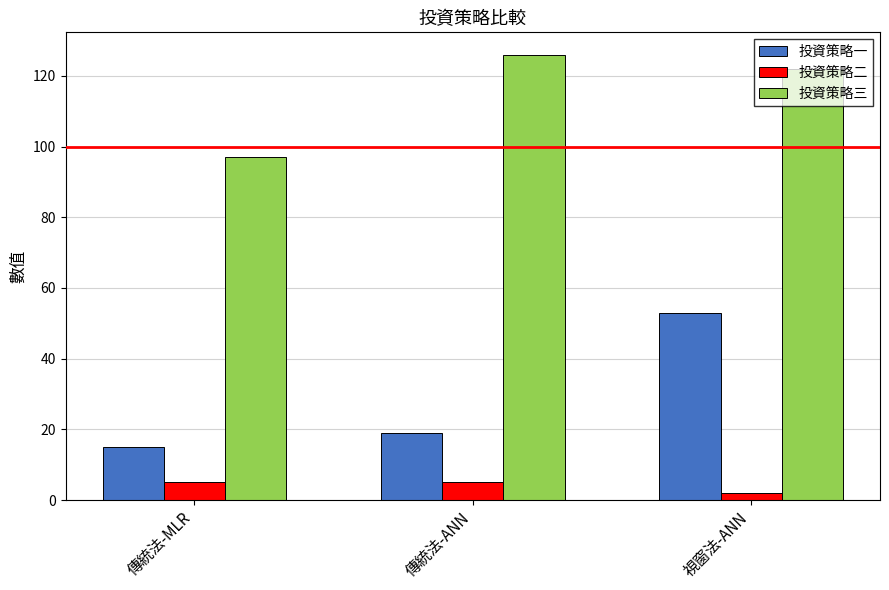

What is the spread (max minus min) of values at 傳統法-MLR?

92